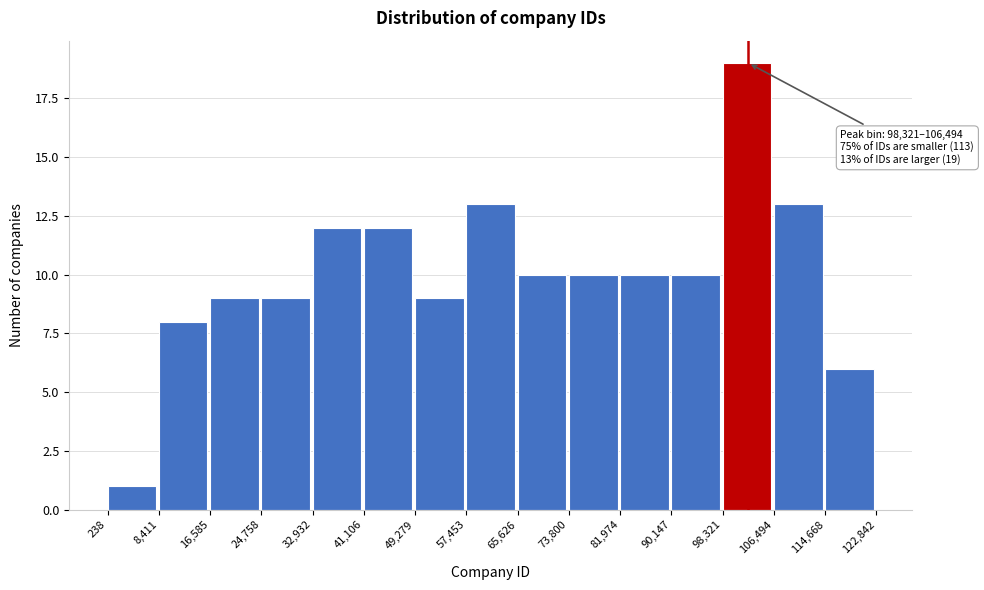

Which range on the x-axis has the tallest bar?

98,321 to 106,494